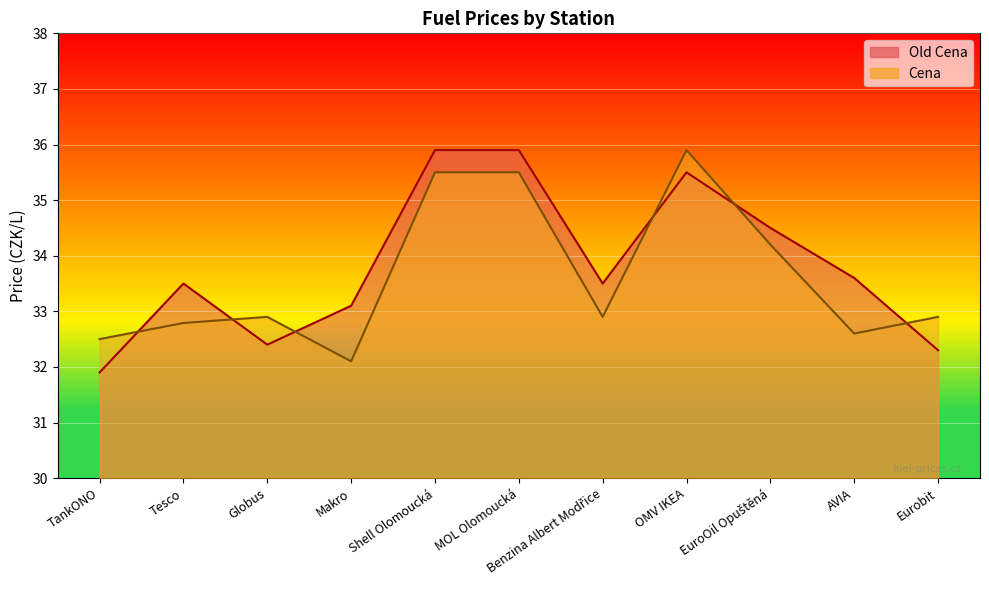

What is the label of the 6th point from the left?

MOL Olomoucká